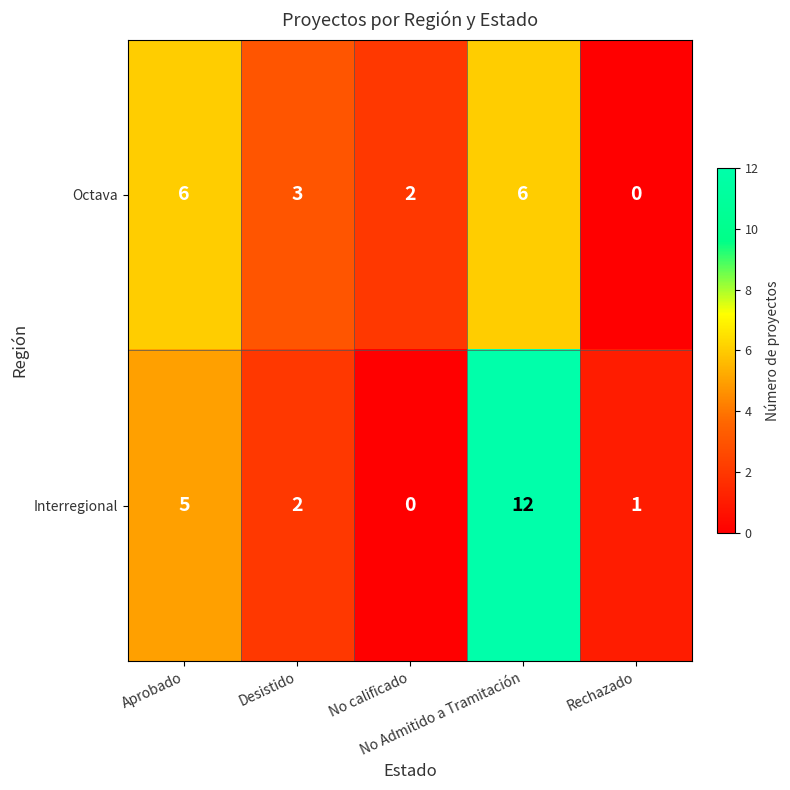

Rank the series by their average value, from highest to lowest.

Interregional, Octava